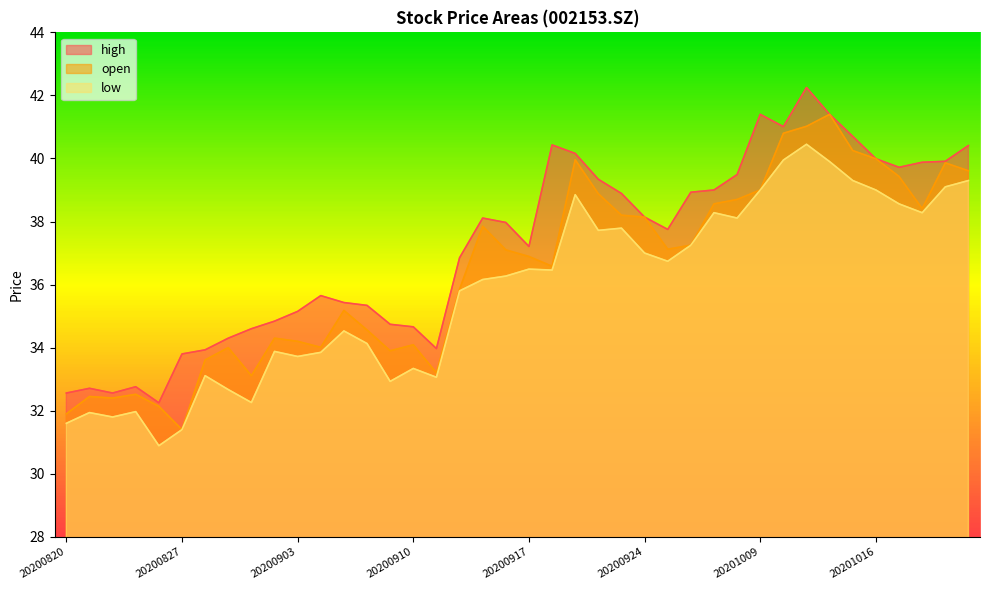

Is it true that low equals 36.2 at 20200915?

True